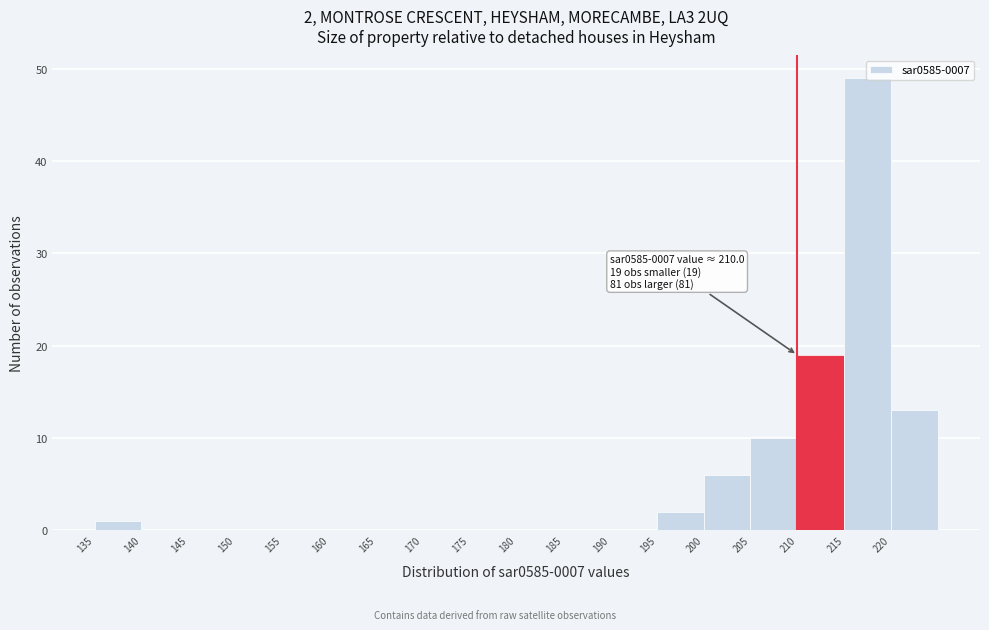

Over which range of the x-axis is the bar tallest?

215 to 220